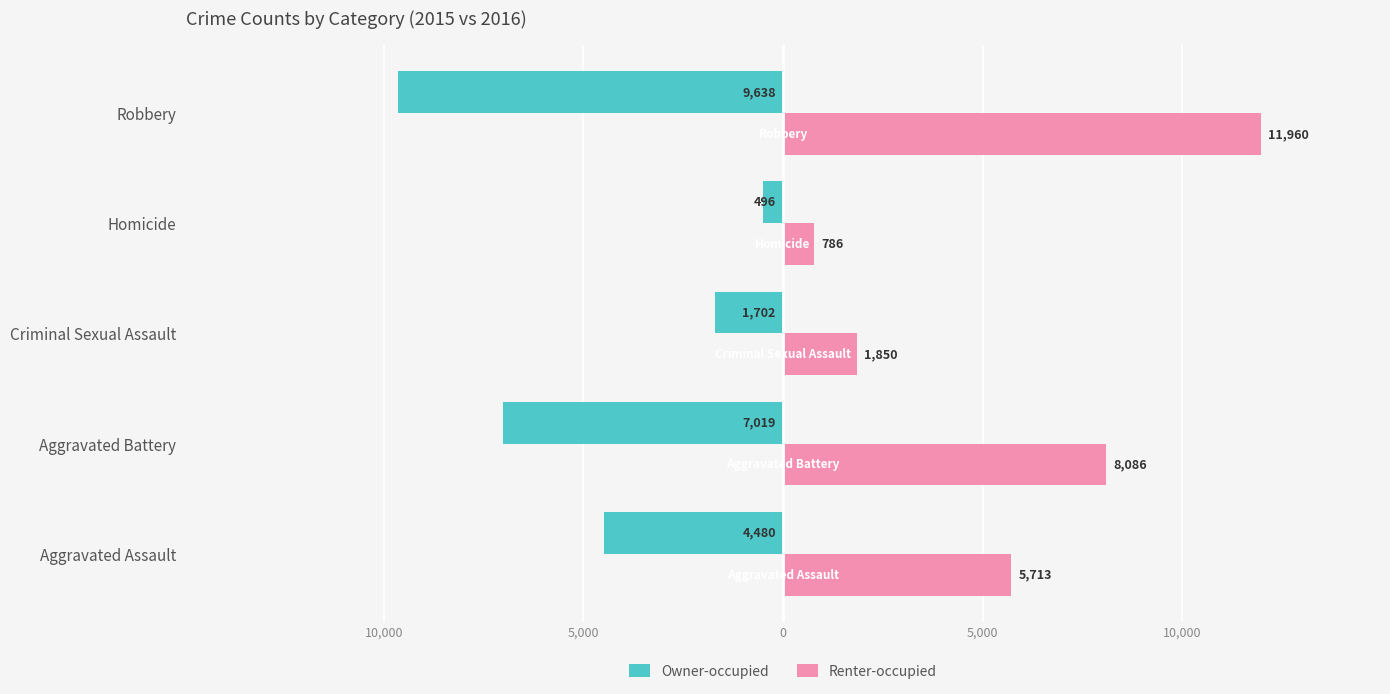

What are all the series names shown in the legend?

Owner-occupied, Renter-occupied